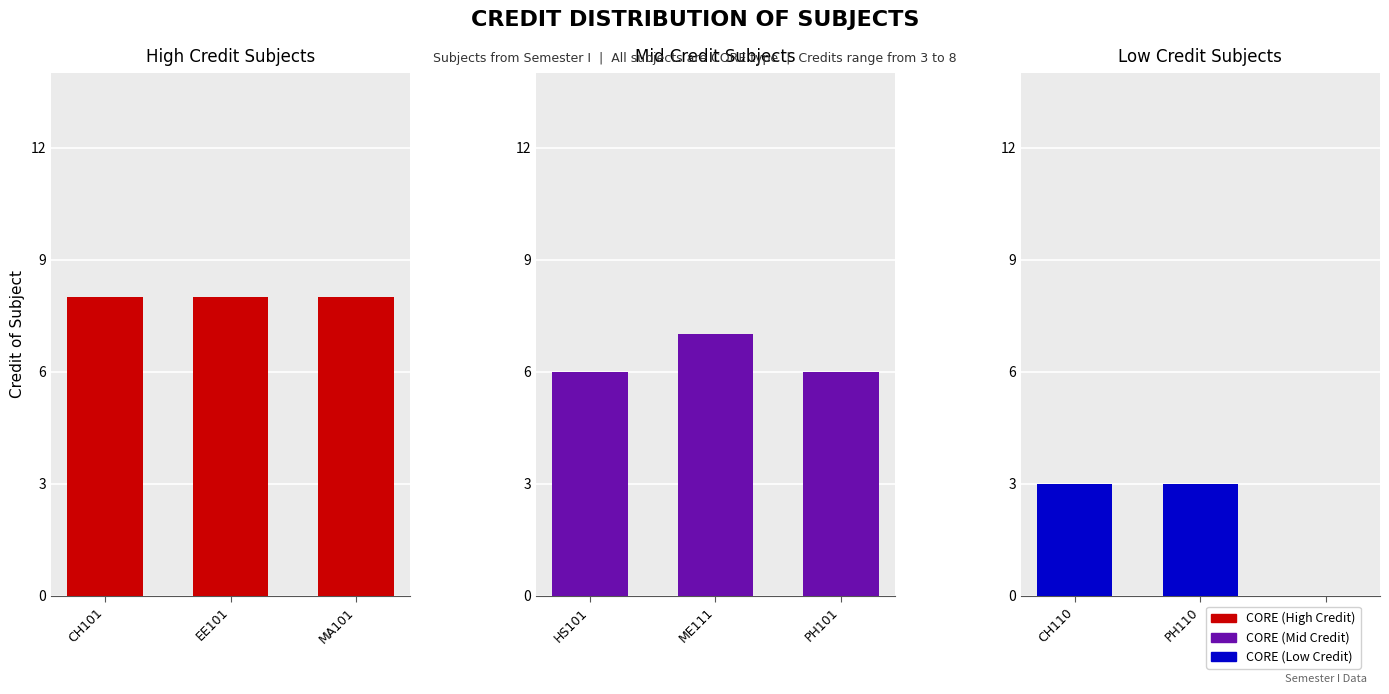

What is the label of the 2nd bar from the left?

EE101